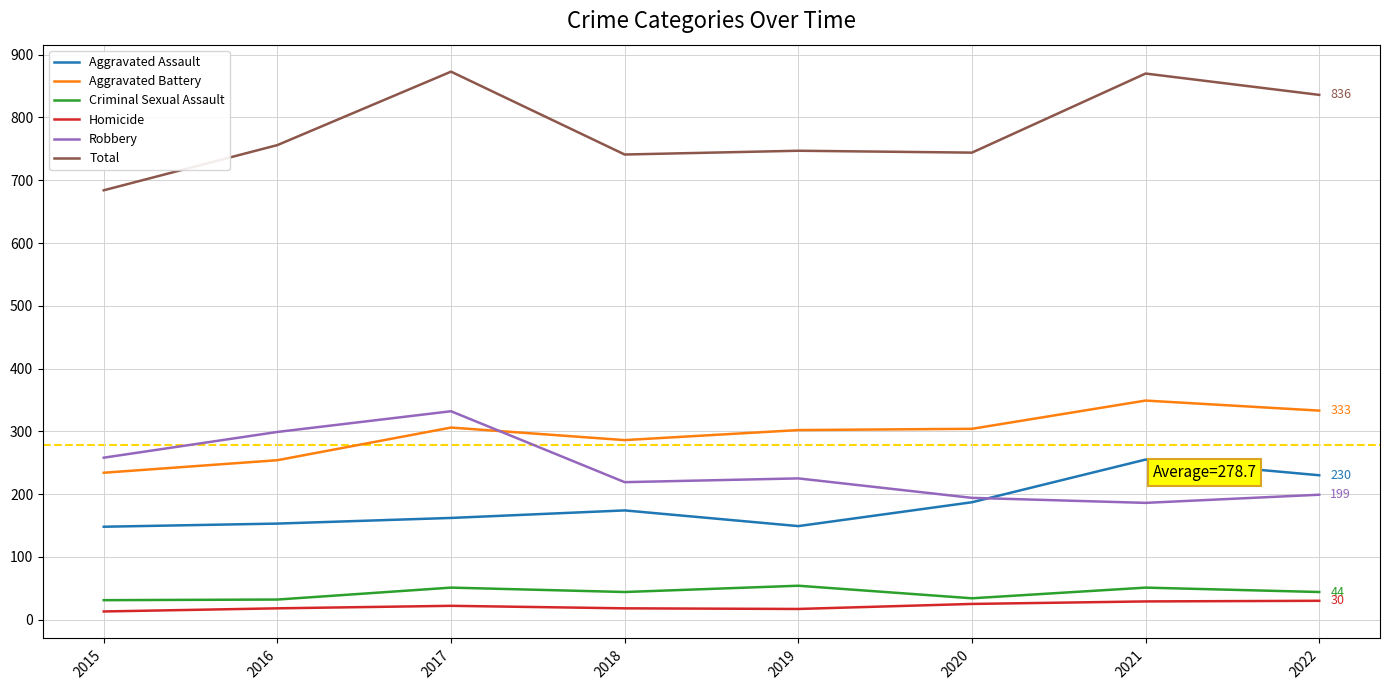

At 2016, list the series in order from largest to smallest.

Total, Robbery, Aggravated Battery, Aggravated Assault, Criminal Sexual Assault, Homicide